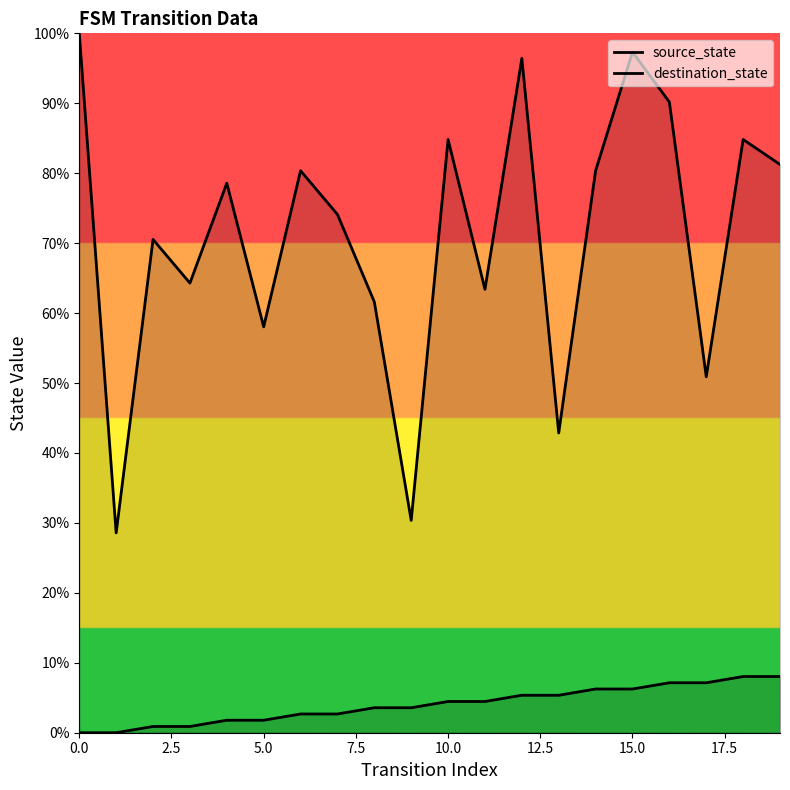

Is it true that source_state equals 2.8 at 16?

False